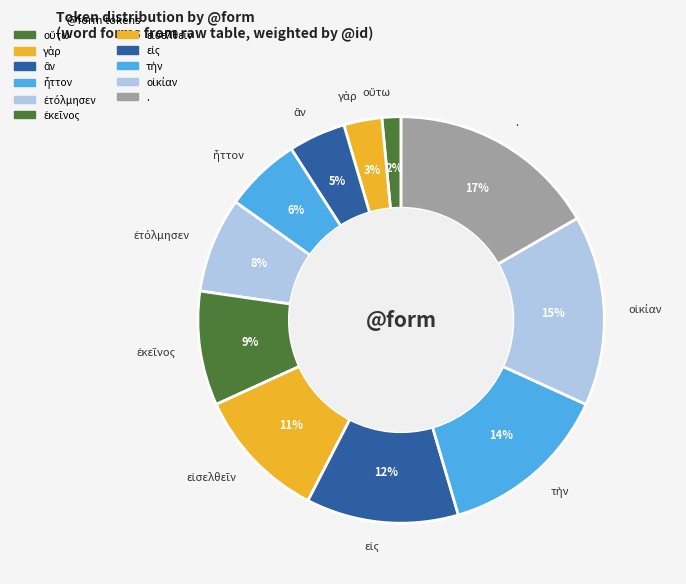

Is there any slice that represents more than half of the pie?

No